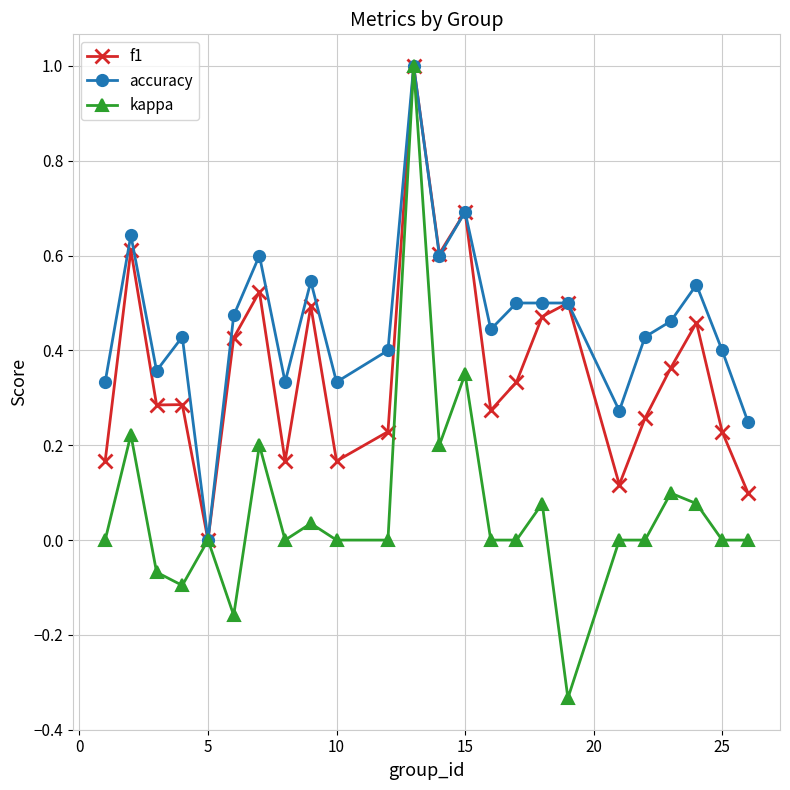

True or false: kappa has more than 0 points higher than both neighbors.

True